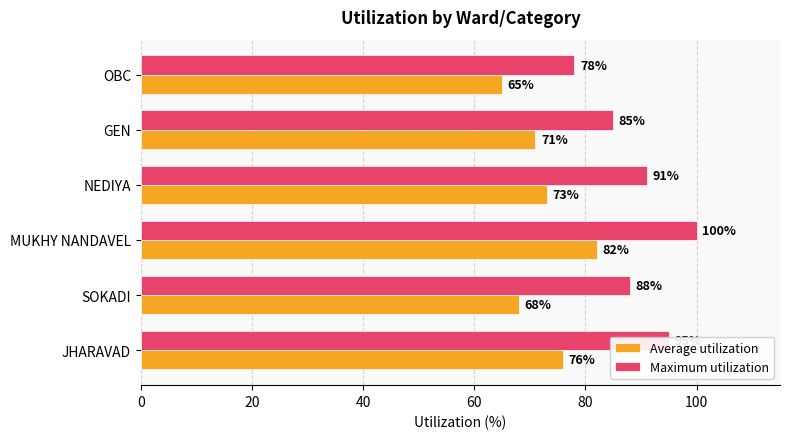

List the series in order of their overall mean, lowest first.

Average utilization, Maximum utilization